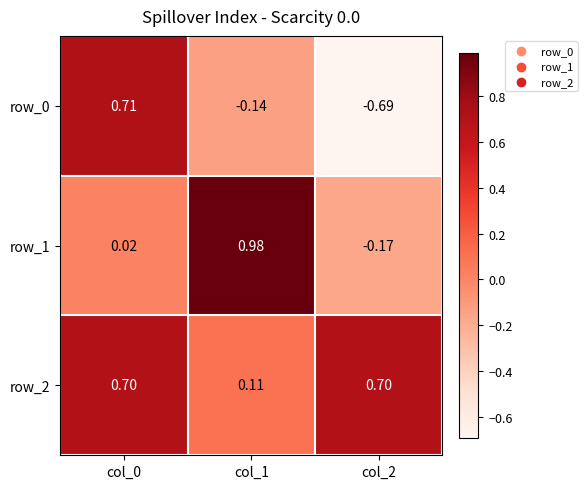

What is the highest value of the row_2 series?

0.7